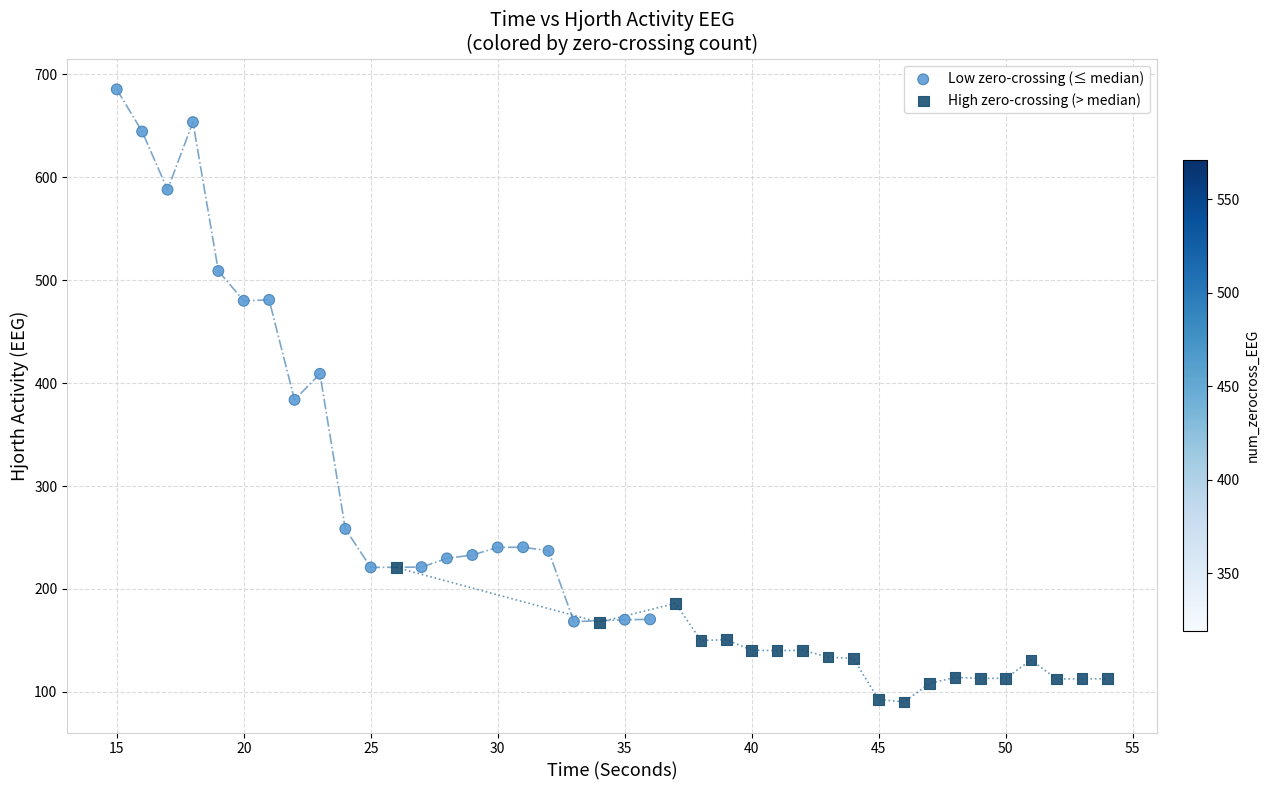

Which series has the largest Y range (max minus min)?

Low zero-crossing (≤ median)